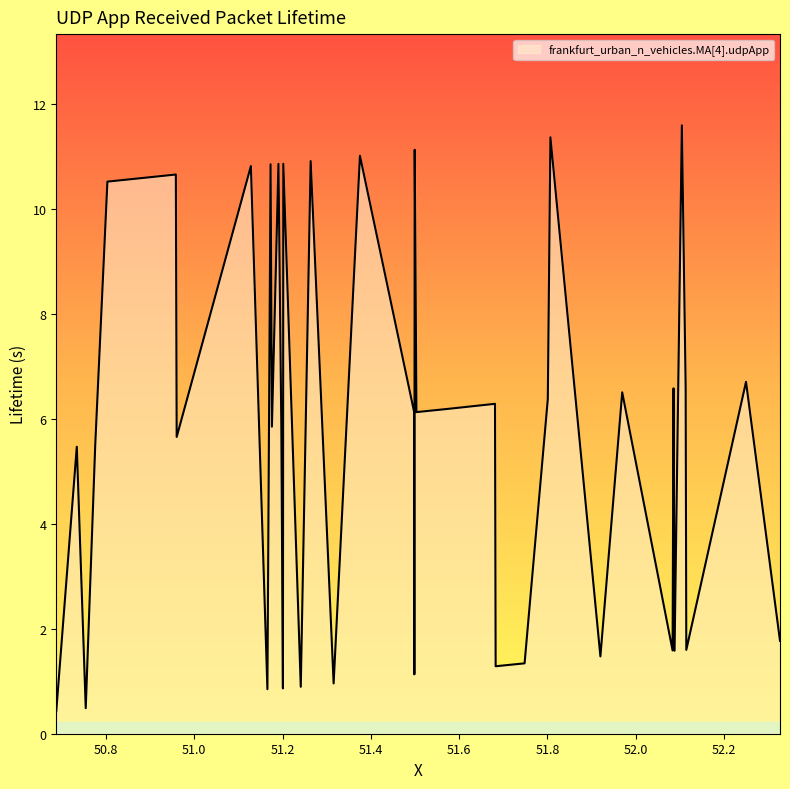

What is the difference between the maximum and minimum values?

11.2